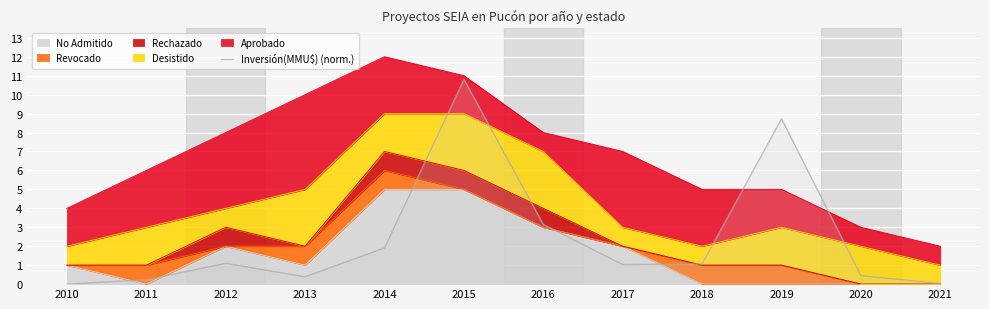

True or false: the data shows 0.3 at 2018.

False